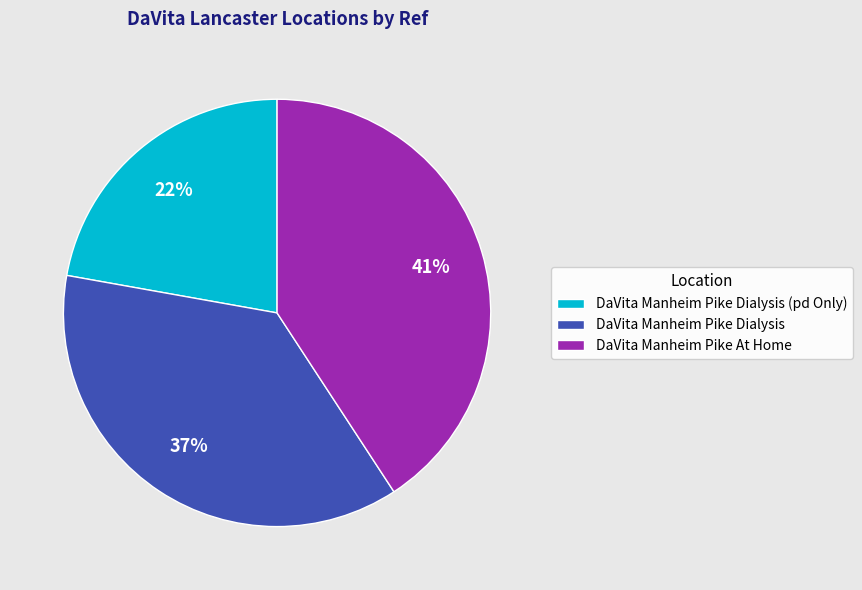

Is it true that DaVita Manheim Pike At Home is 34% of the pie?

False